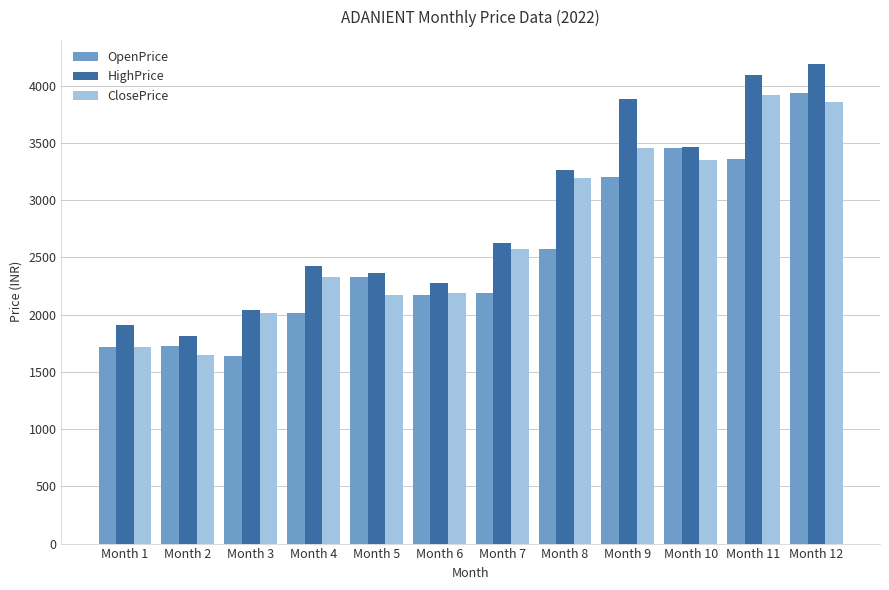

Which label corresponds to the largest value in the chart?

Month 12